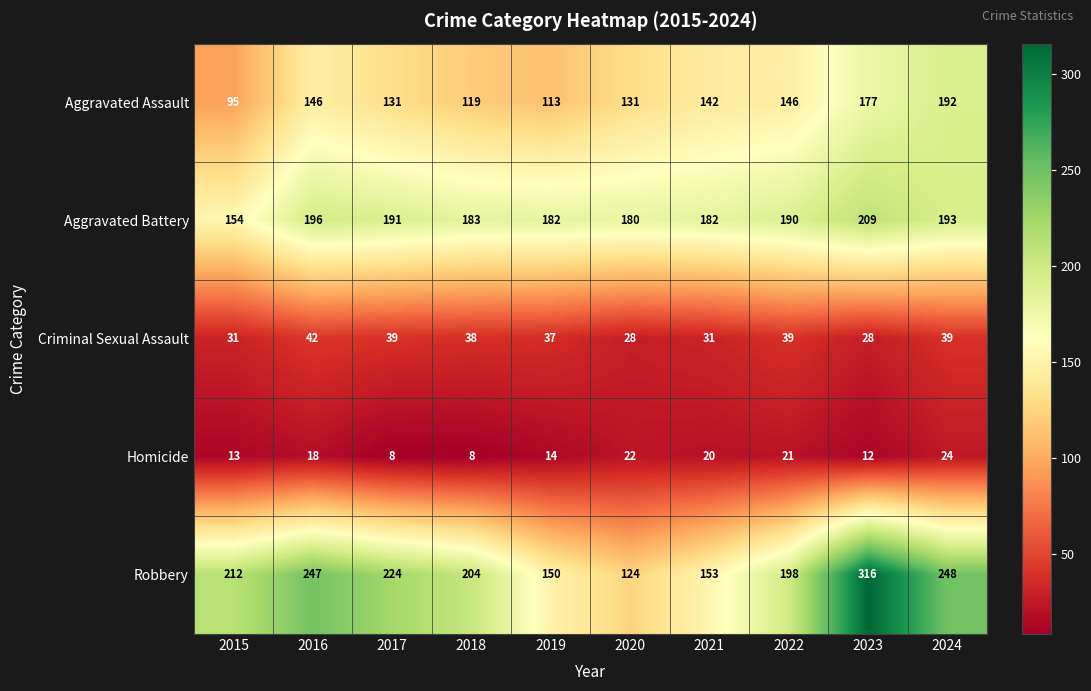

What is the greatest value displayed?

316